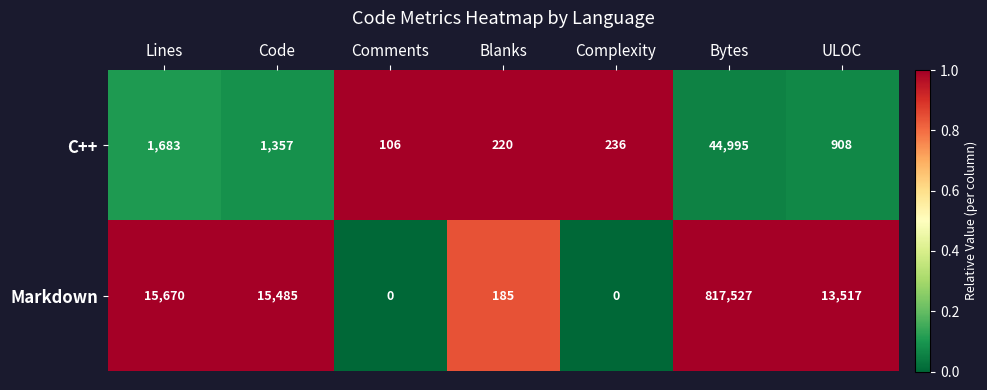

What is the sum of the Markdown values at Bytes and Code?

833012